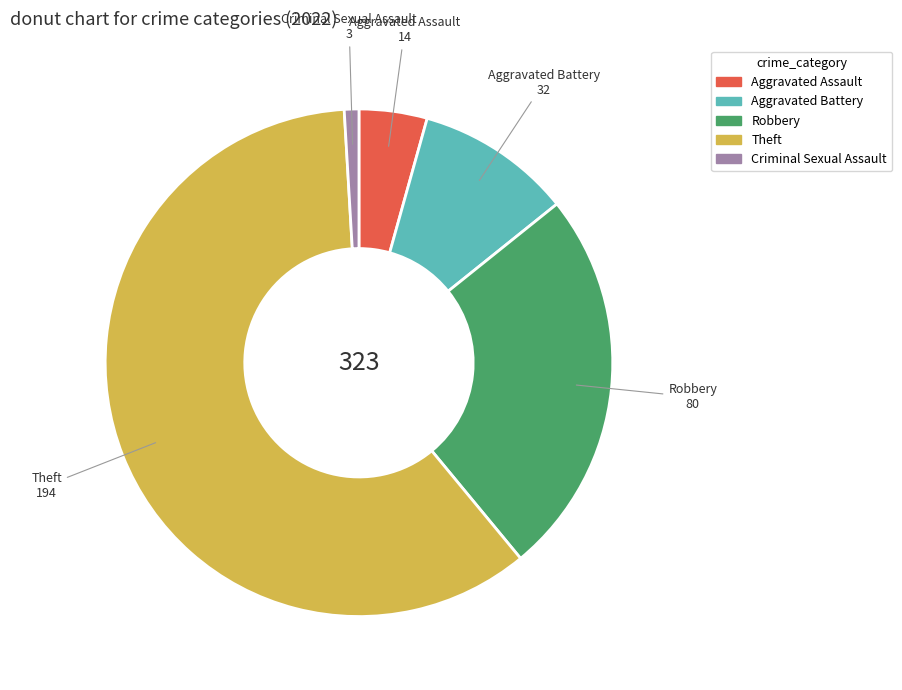

Does any single category account for the majority?

Yes